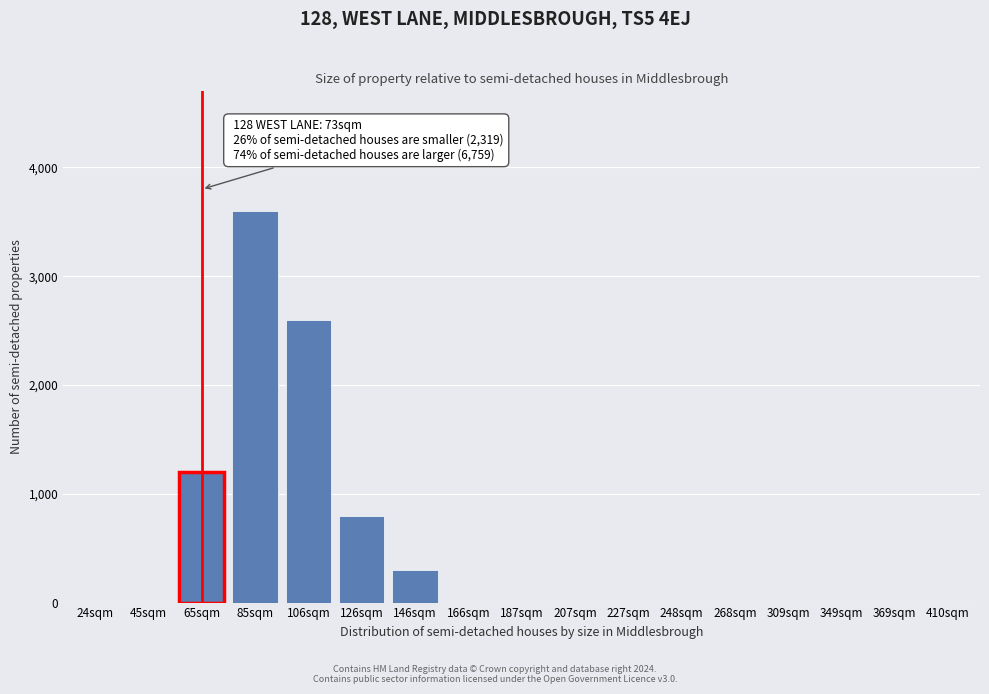

Reading right to left, list all the values displayed in this chart.

410sqm=0	369sqm=0	349sqm=0	309sqm=0	268sqm=0	248sqm=0	227sqm=0	207sqm=0	187sqm=0	166sqm=0	146sqm=300	126sqm=800	106sqm=2600	85sqm=3600	65sqm=1200	45sqm=0	24sqm=0